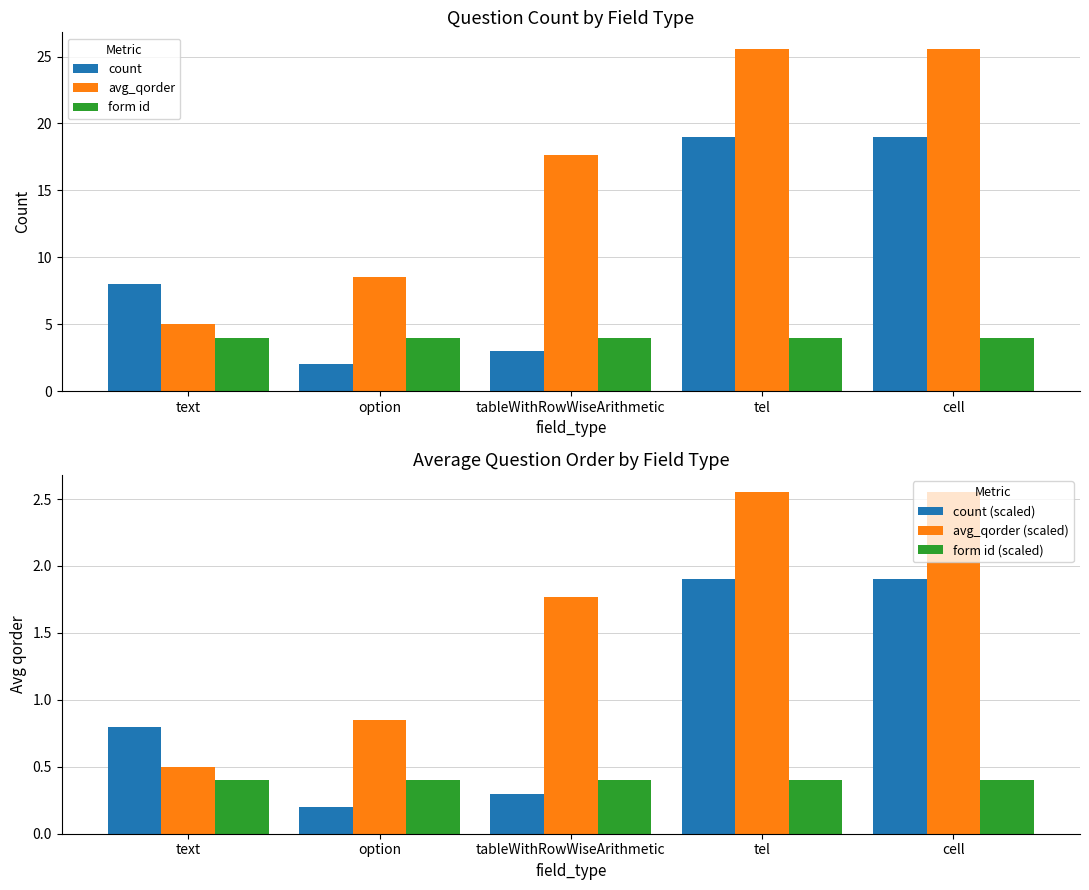

At how many categories does at least one series exceed 18?

2